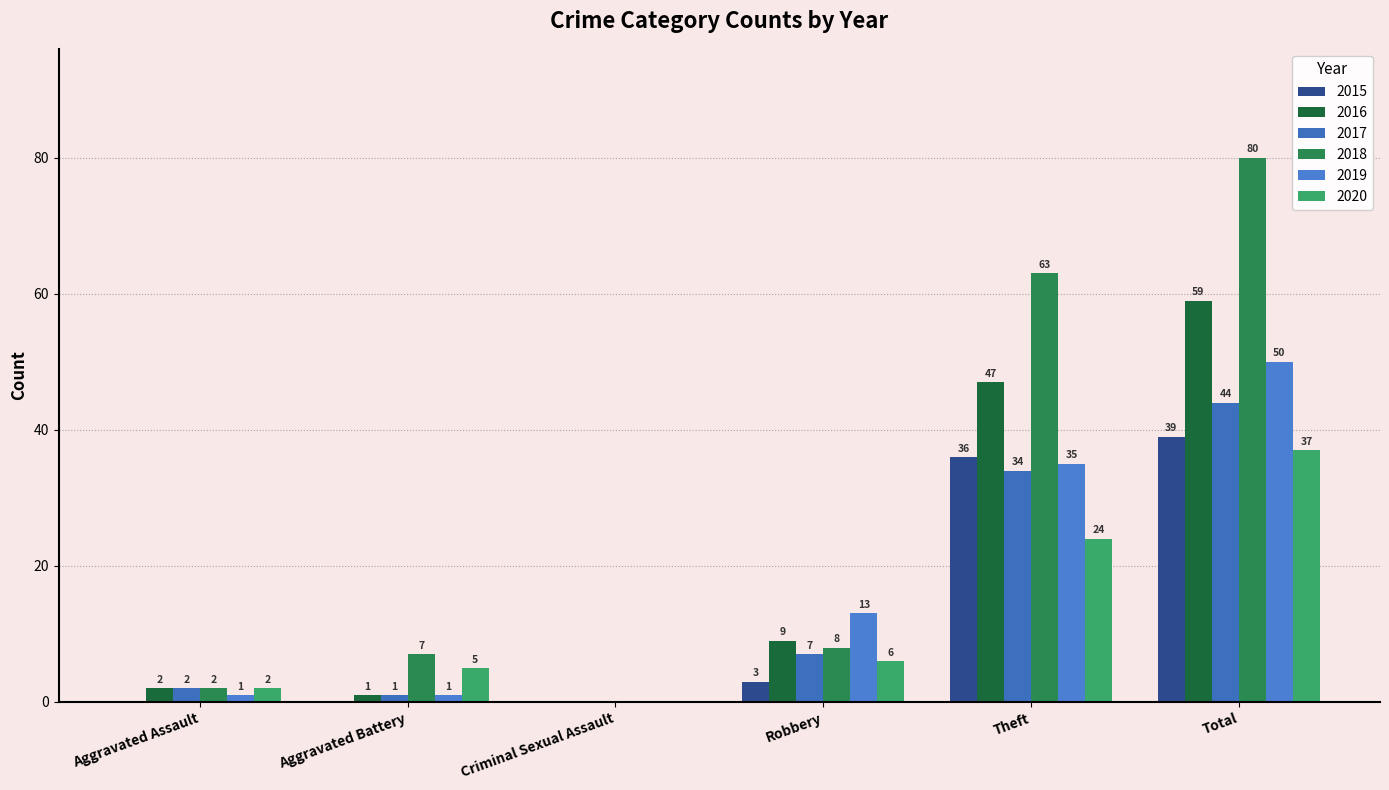

How many groups of bars are there?

6